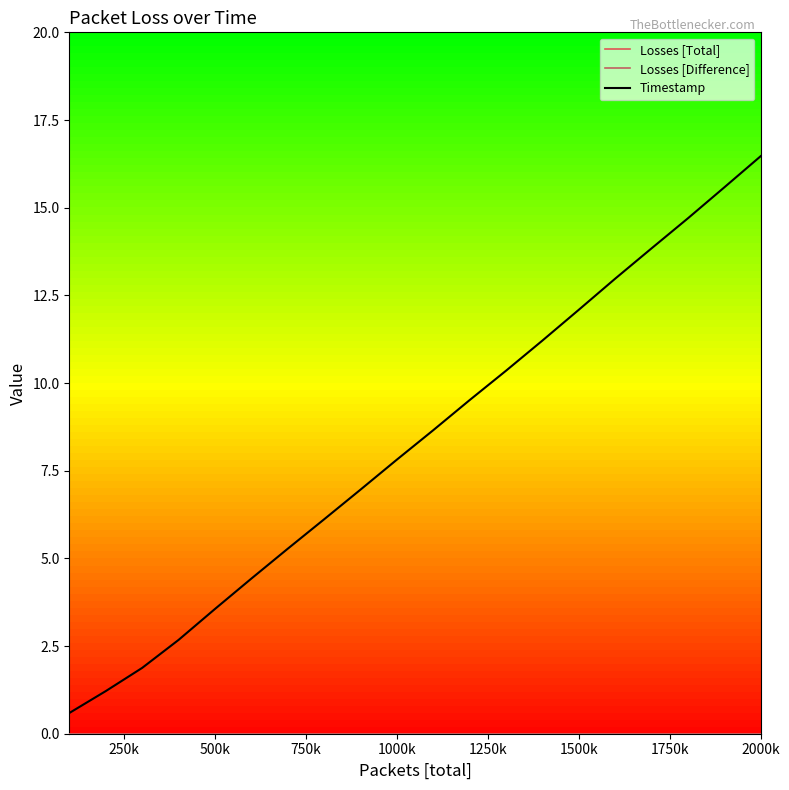

True or false: Losses [Total] has more than 1 interior local peaks.

False